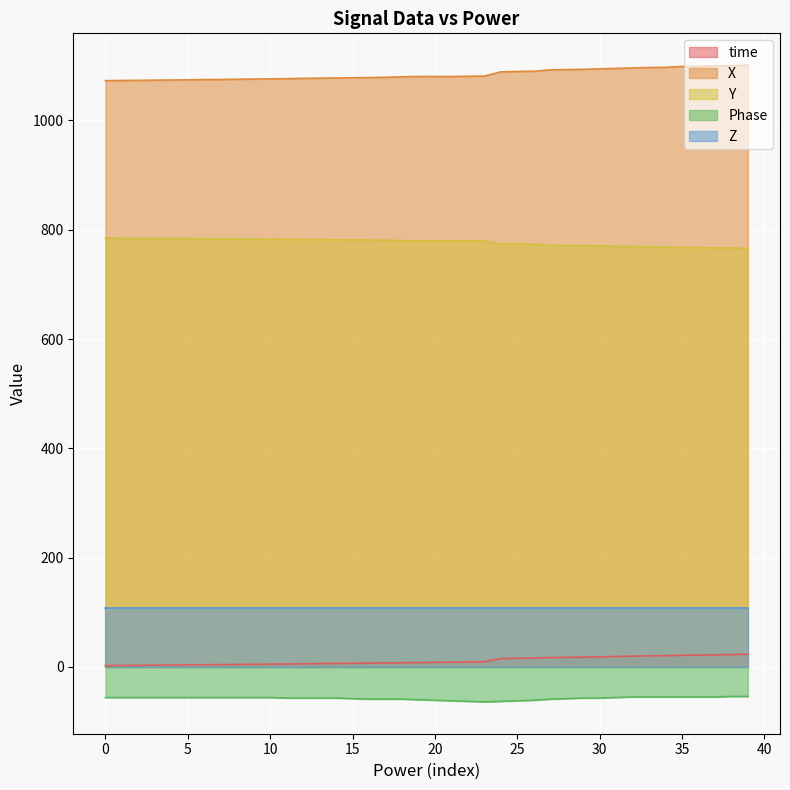

What is the minimum value shown in the chart?

-64.0